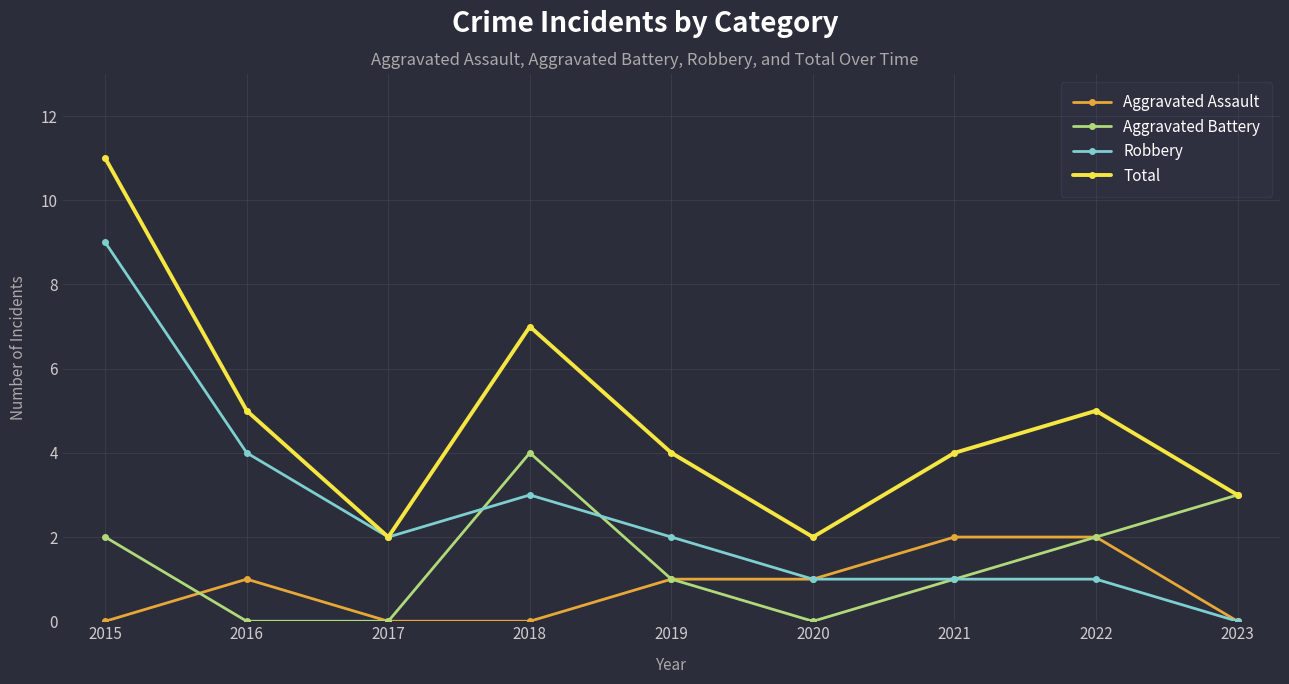

At which category does the chart reach its peak across all series?

2015